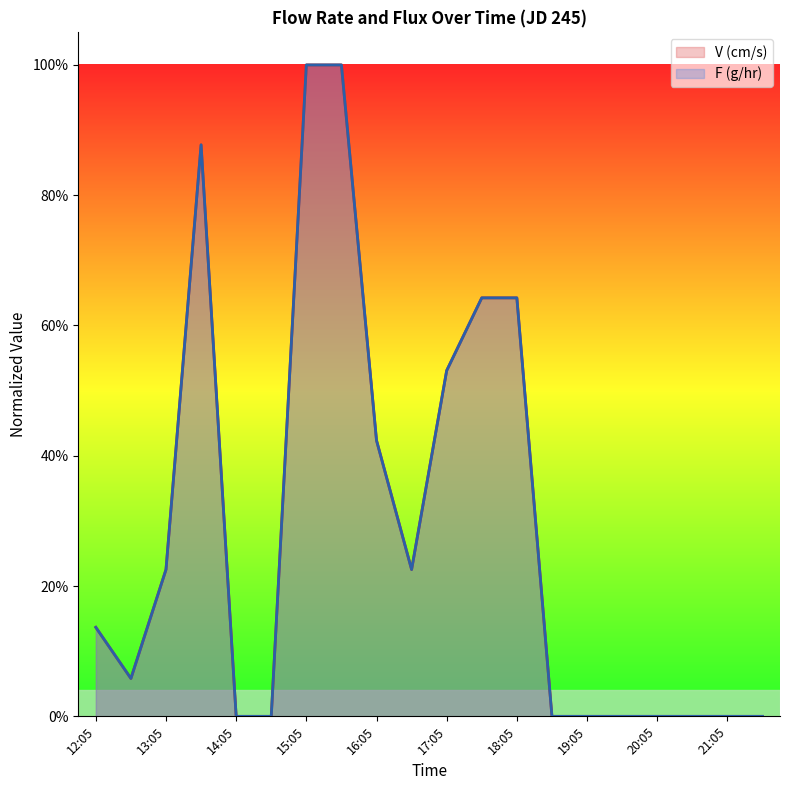

Which series has the largest total across all categories?

V (cm/s)